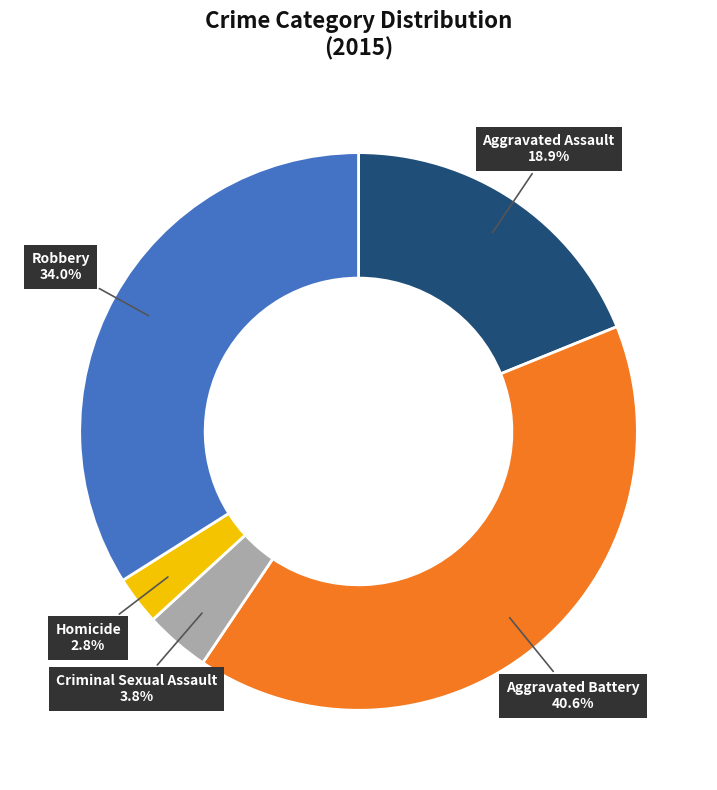

What percentage is the Aggravated Assault slice, to the nearest percent?

19%